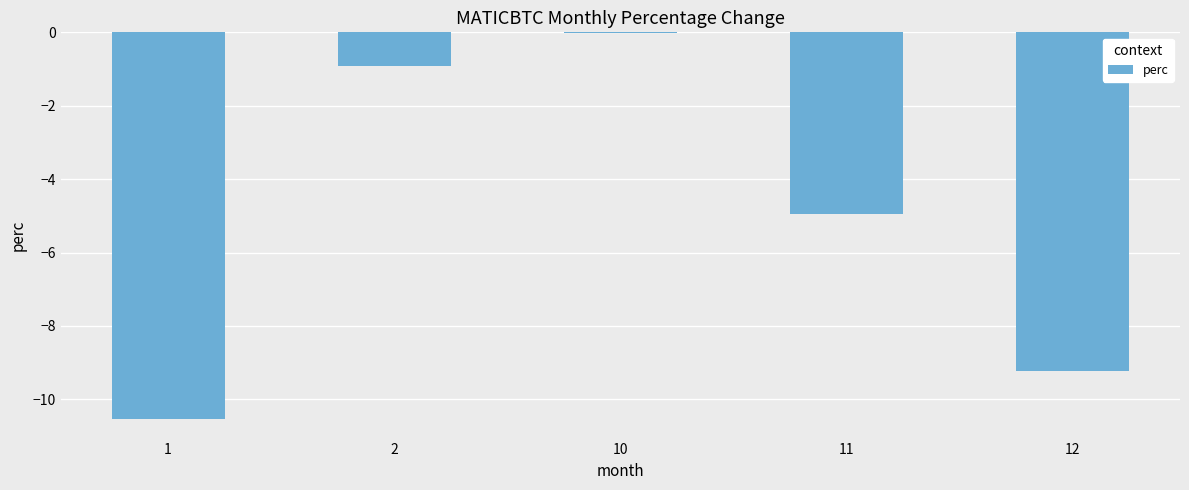

The value at 10 is -0.0. True or false?

True